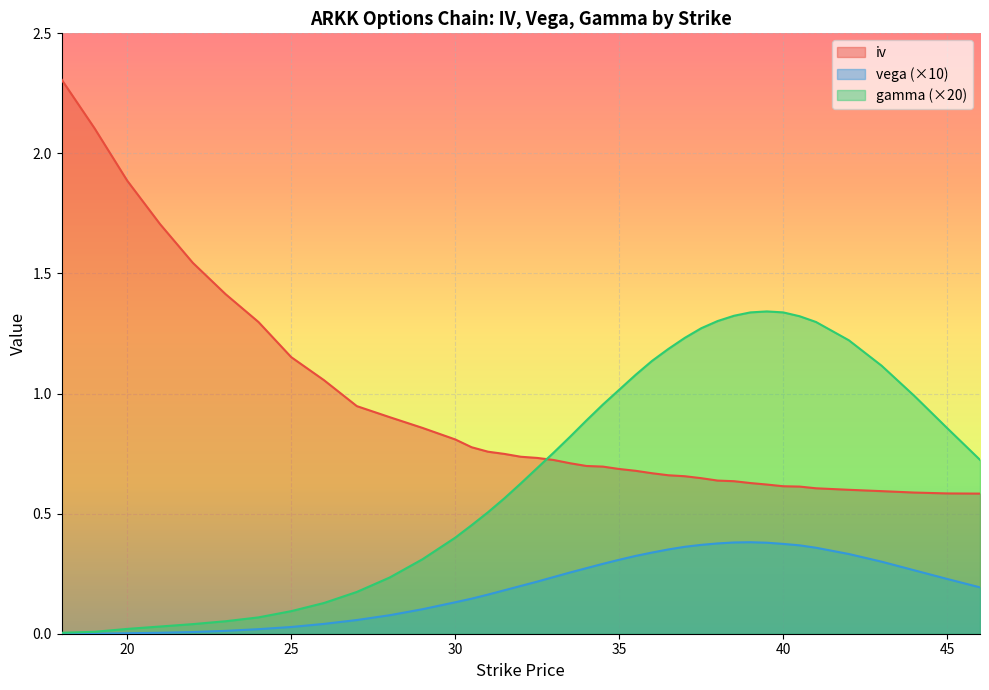

Which series has the largest range (max minus min)?

iv